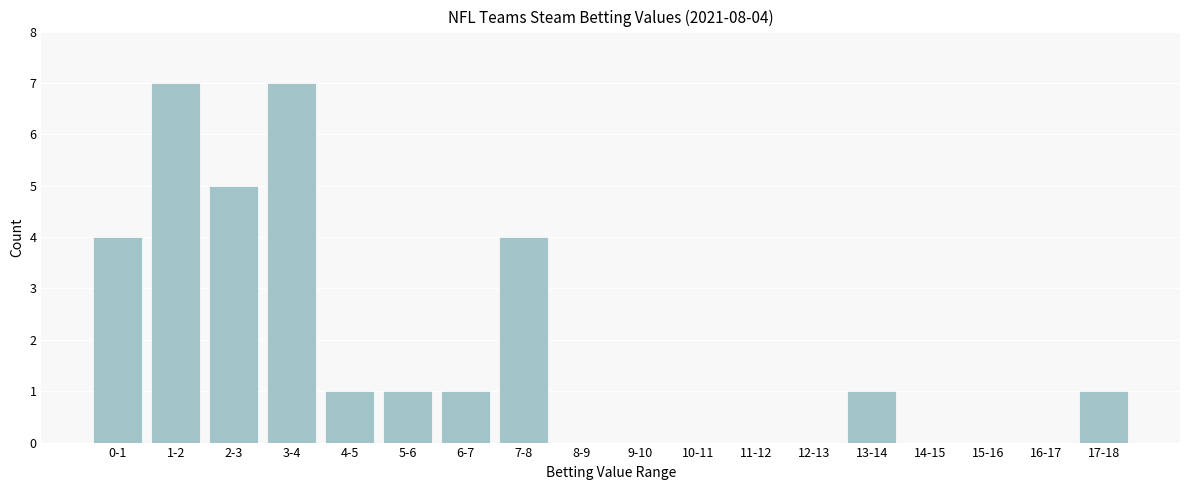

Reading left to right, what are all the values shown in this chart?

0-1=4	1-2=7	2-3=5	3-4=7	4-5=1	5-6=1	6-7=1	7-8=4	8-9=0	9-10=0	10-11=0	11-12=0	12-13=0	13-14=1	14-15=0	15-16=0	16-17=0	17-18=1